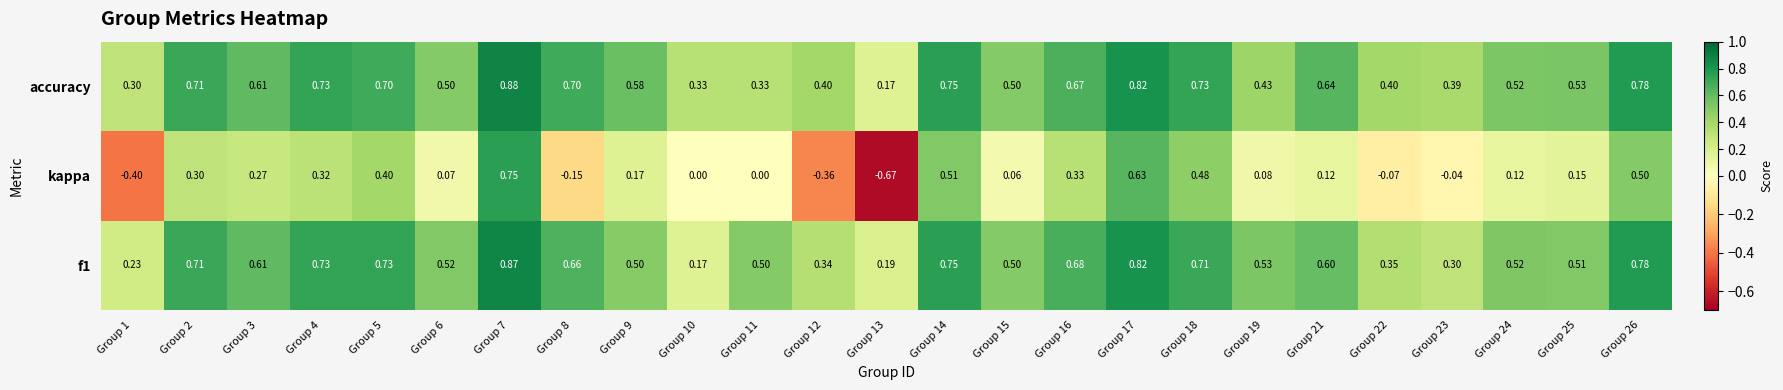

How many negative values does the kappa series have?

6